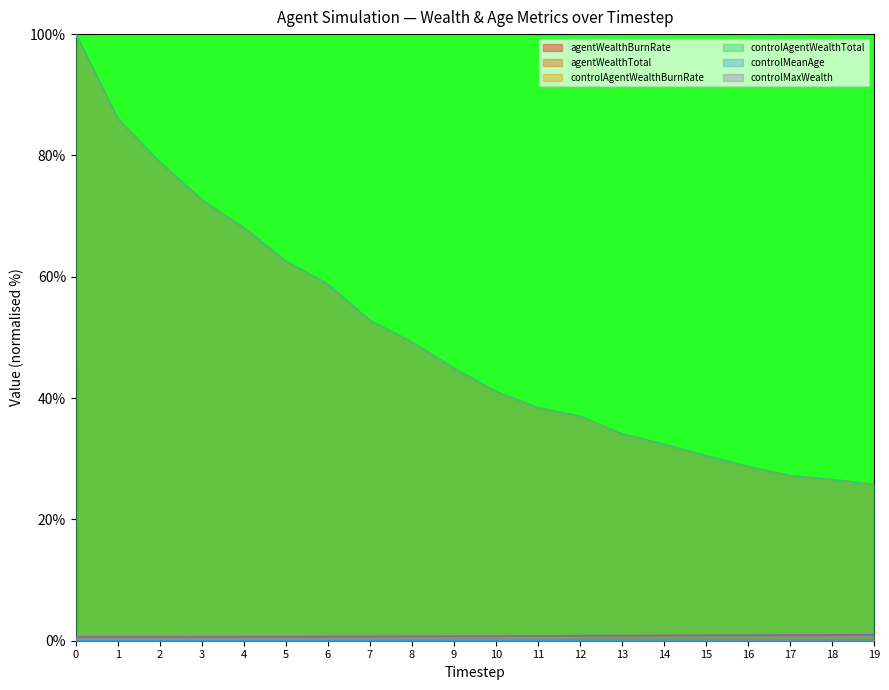

What is the highest value of the controlAgentWealthTotal series?

100.0